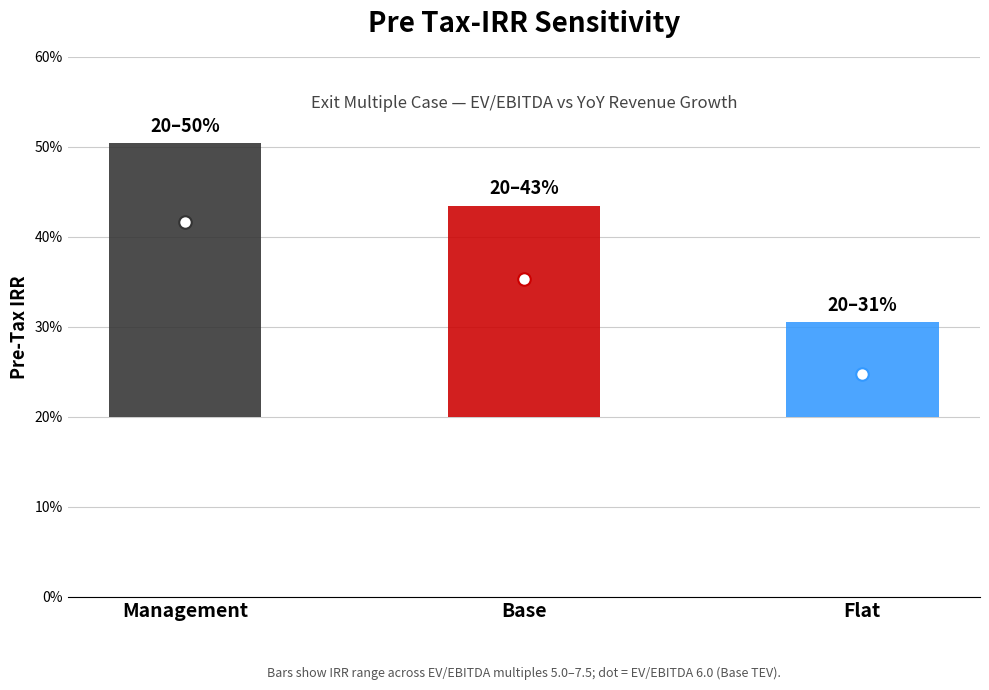

Which has a higher value, Management or Base?

Management